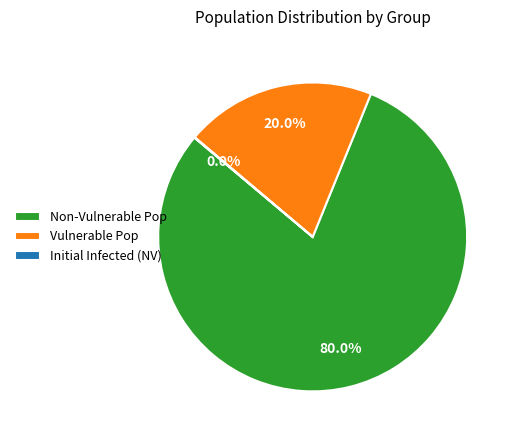

Is there a majority slice in this chart?

Yes